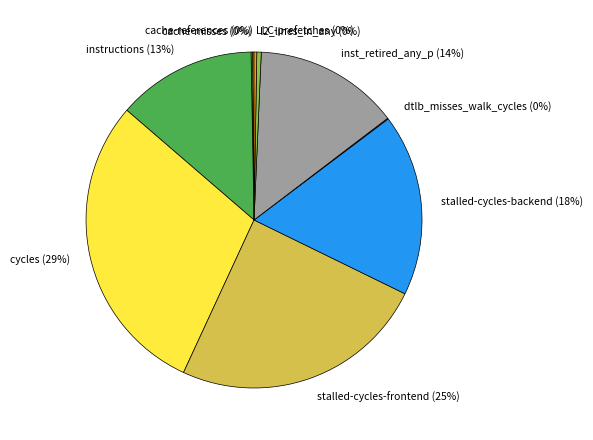

Does any single category account for the majority?

No